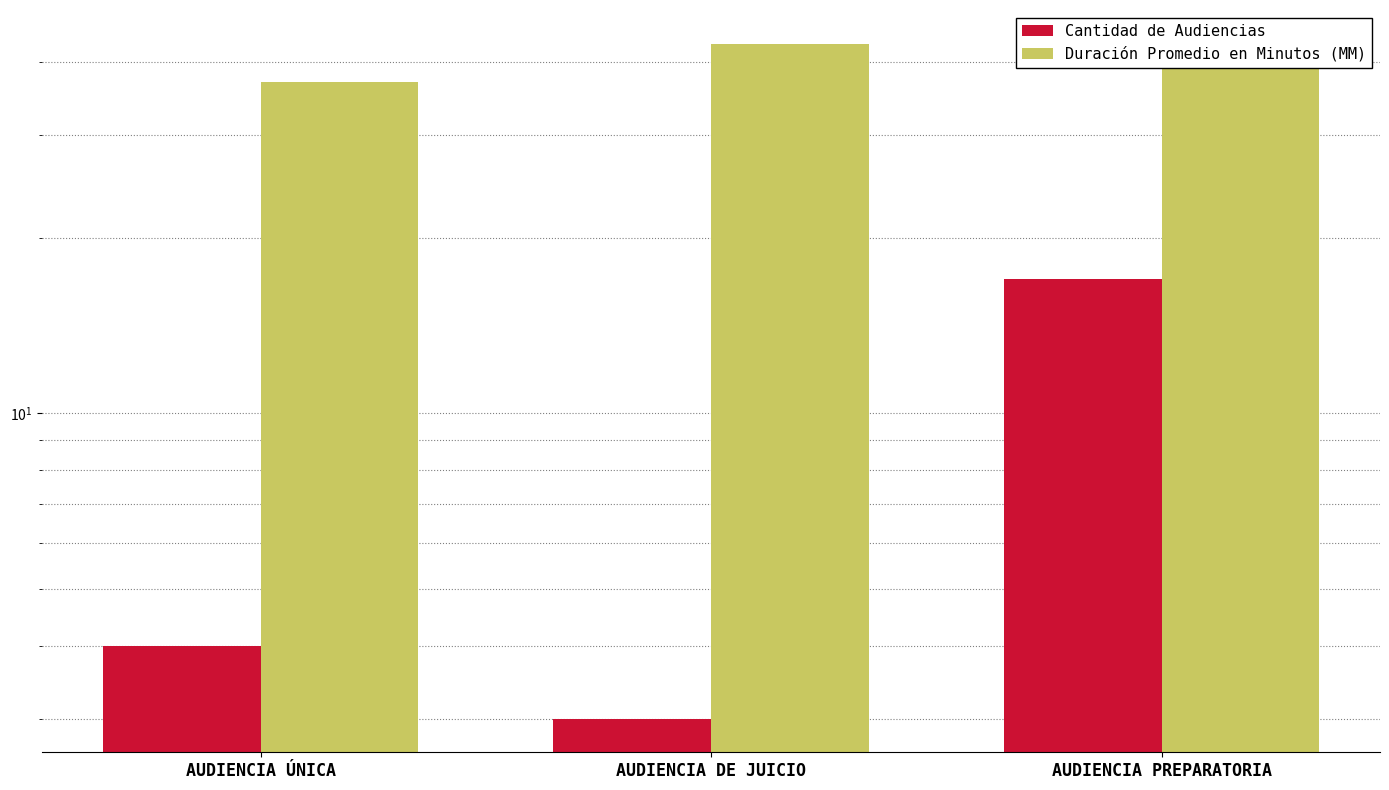

At how many categories does at least one series exceed 28?

3